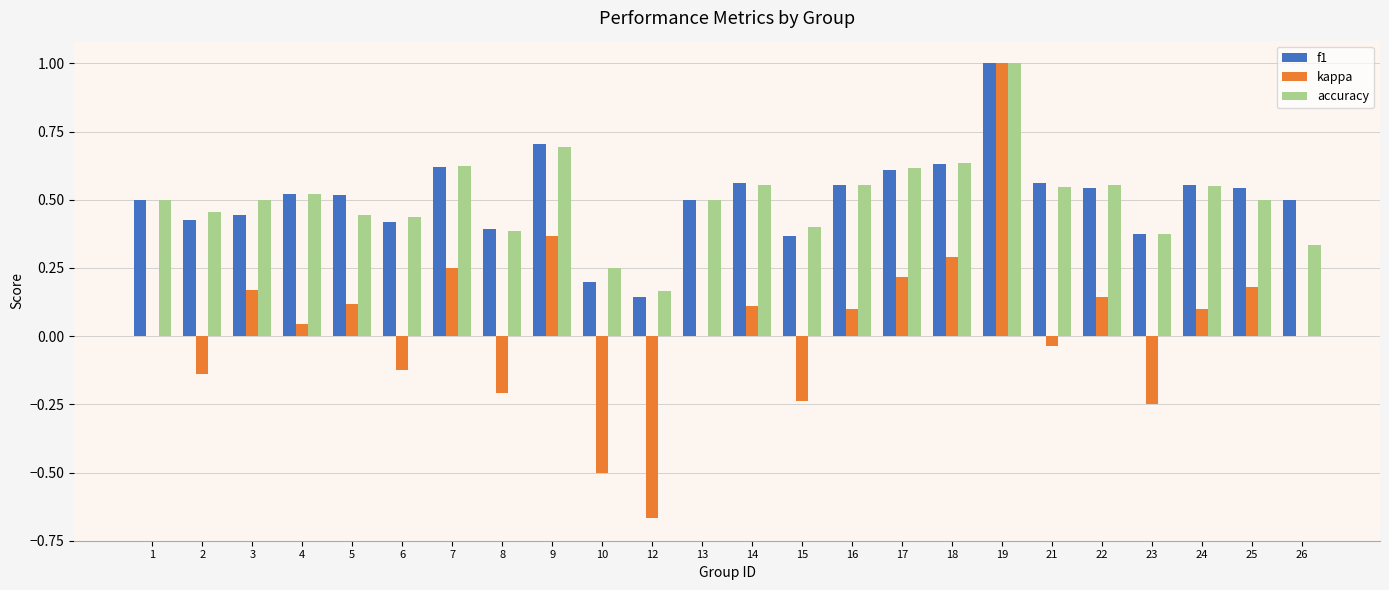

Is the value of kappa at 25 greater than the value of accuracy at 26?

No